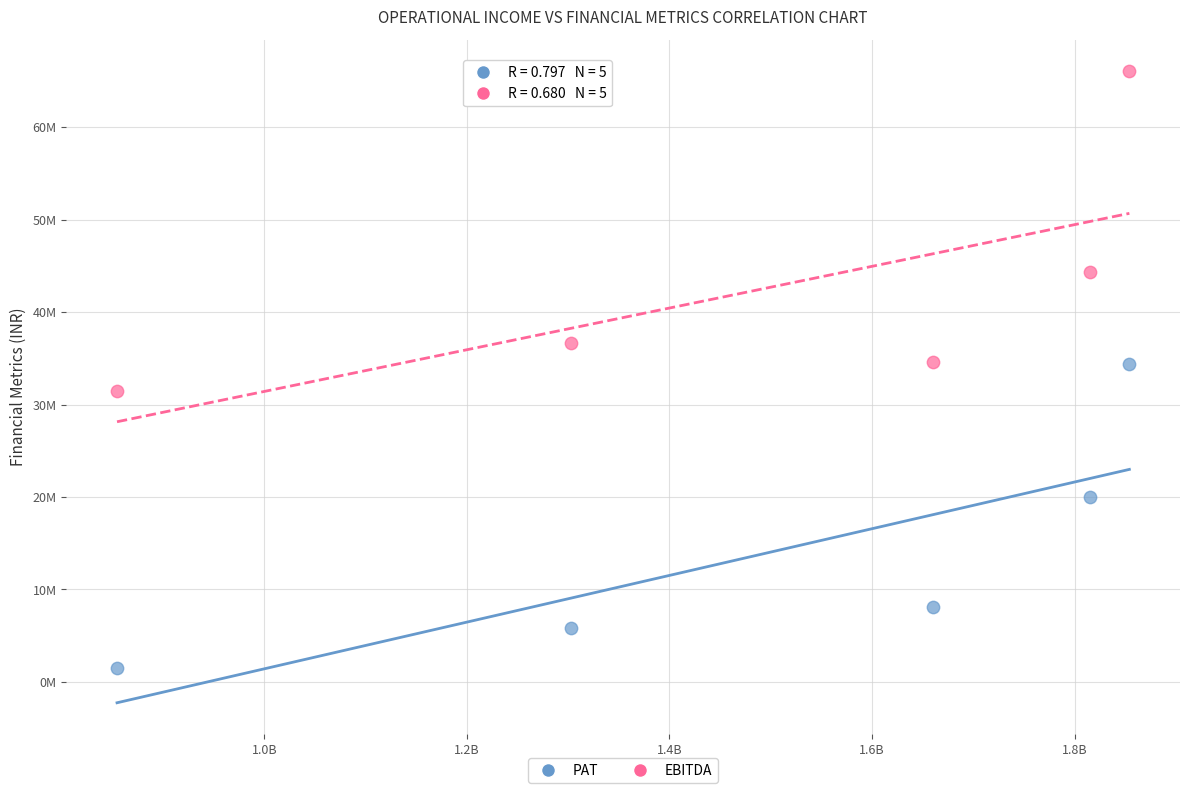

Which series reaches the minimum Y coordinate?

PAT